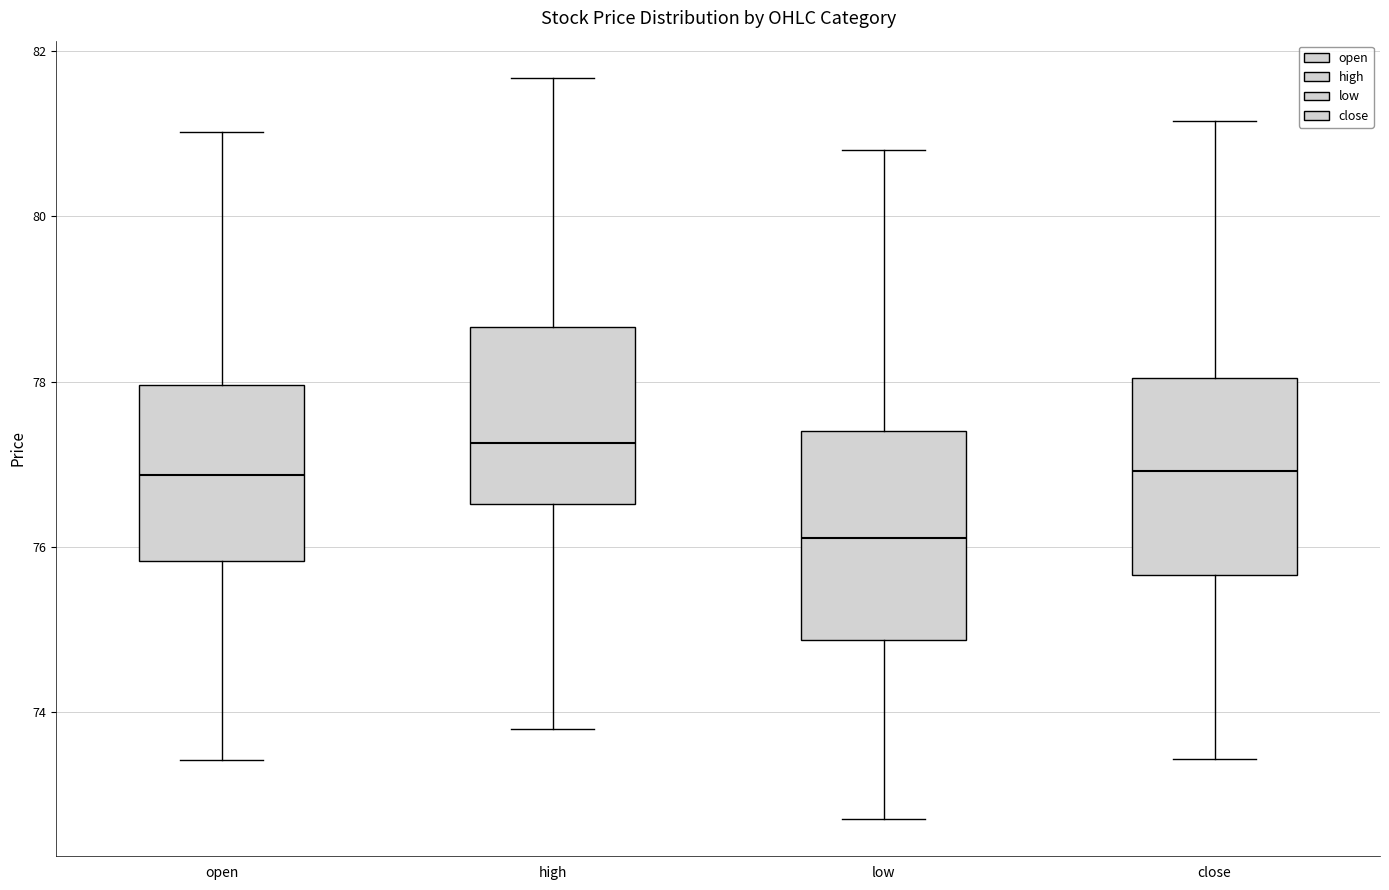

Where is the lower edge of the box for low on the y-axis? The values are not printed on the chart, so give them approximately, as read against the axis.

74.8